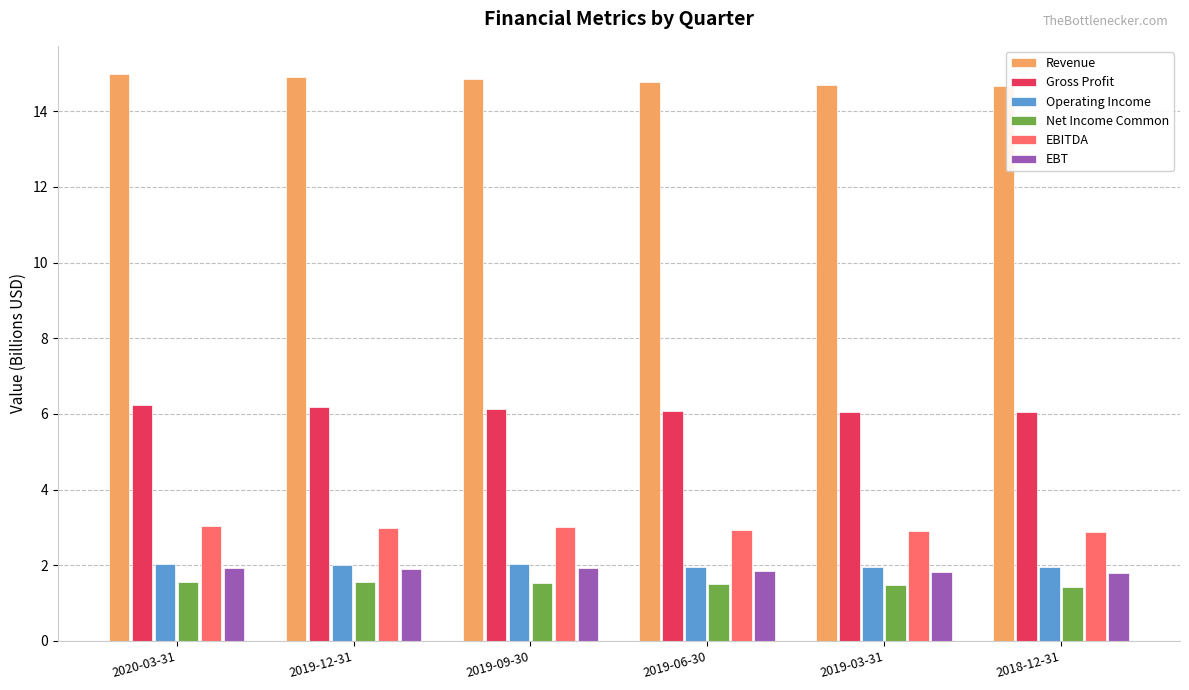

True or false: Gross Profit has a value of 6.1 at 2019-03-31.

True